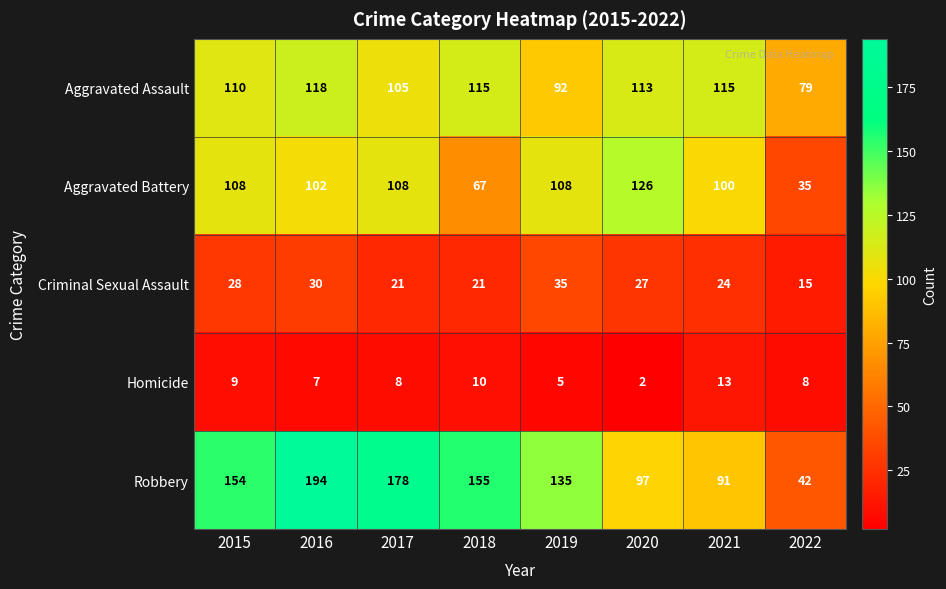

The Robbery series shows 97 at 2020. True or false?

True